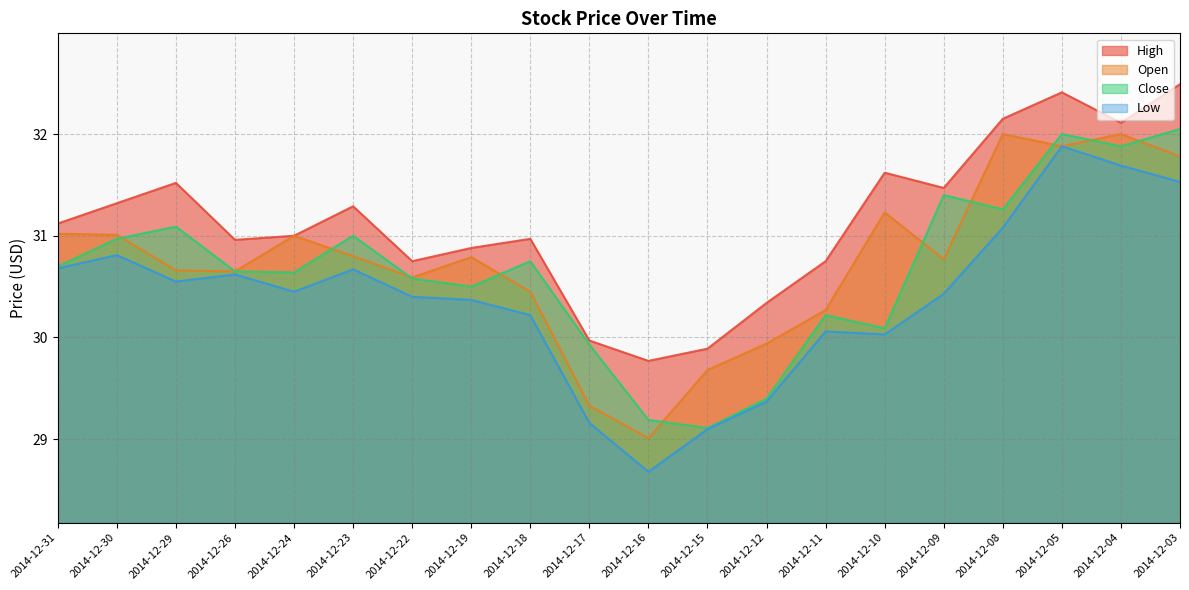

At how many categories does at least one series exceed 28?

20